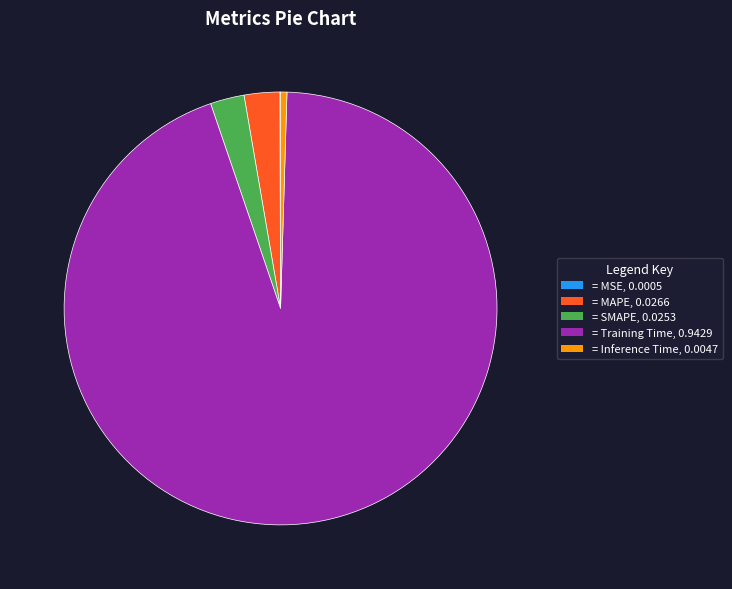

Is there a majority slice in this chart?

Yes